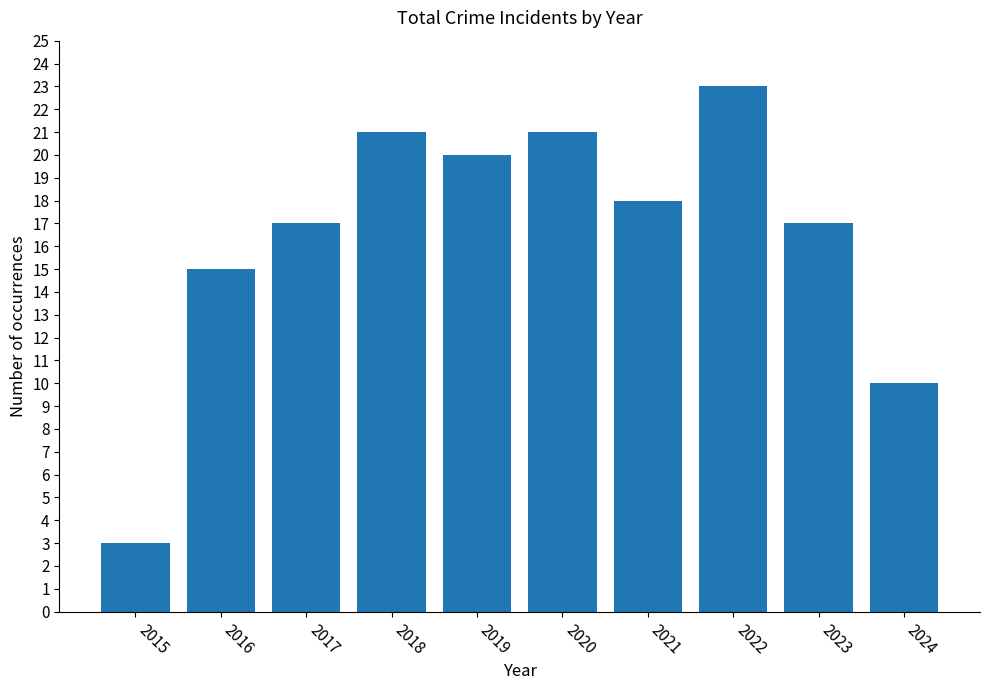

What is the value of the 4th bar from the left?

21